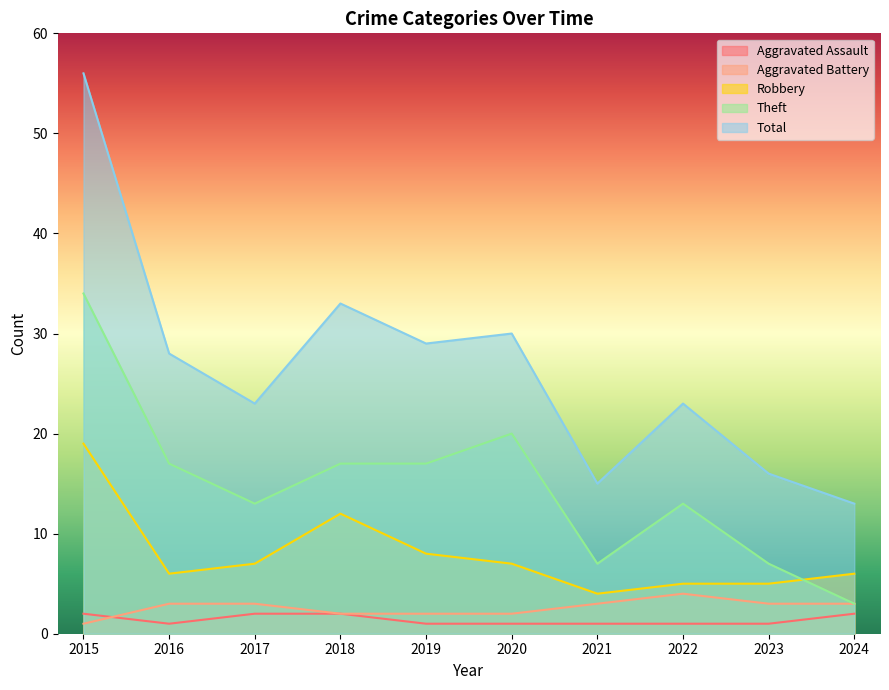

What is the value of the Aggravated Assault point at the 2nd from the left?

1